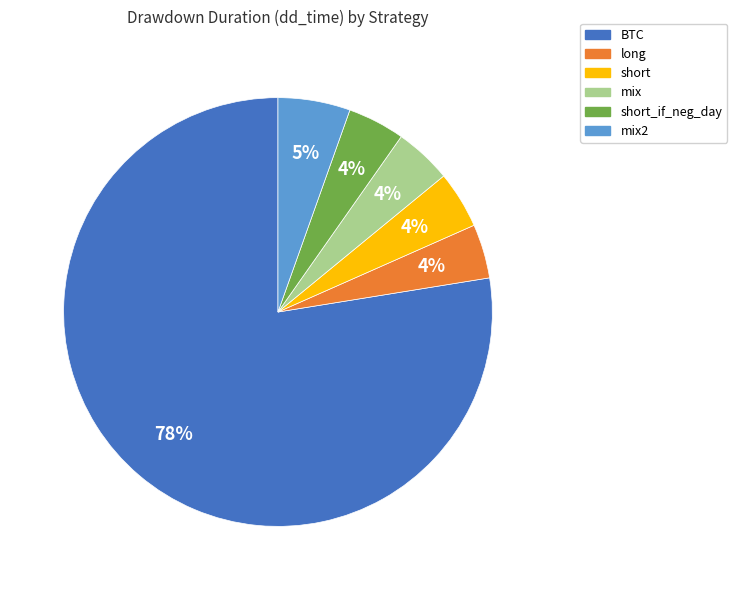

How many slices are in this pie chart?

6